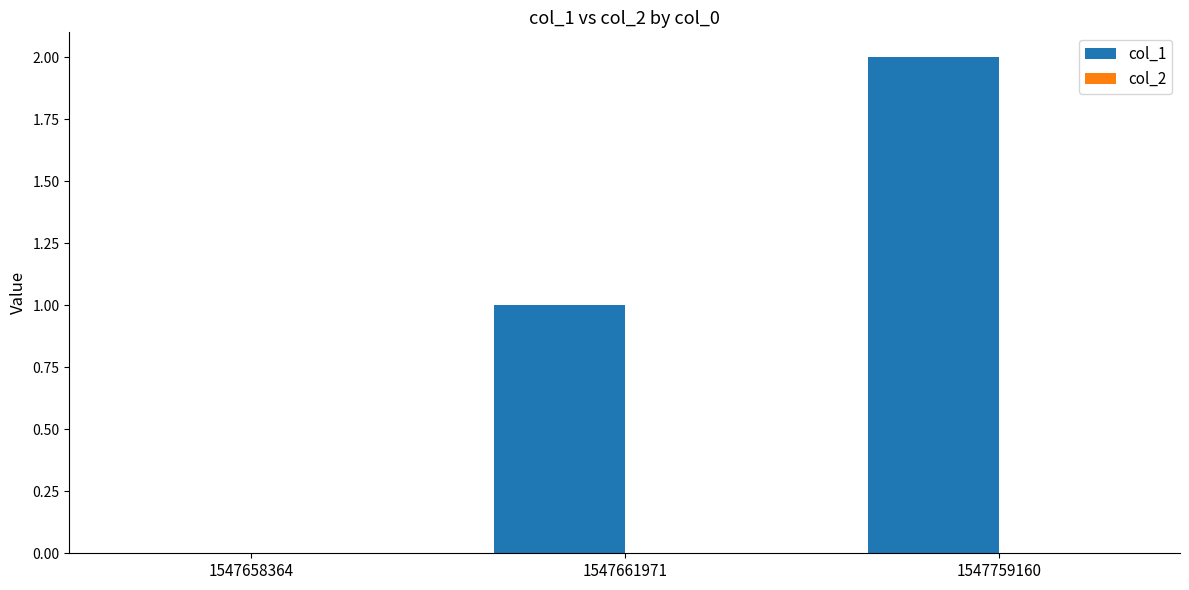

Between 1547658364 and 1547661971, which is larger?

1547661971